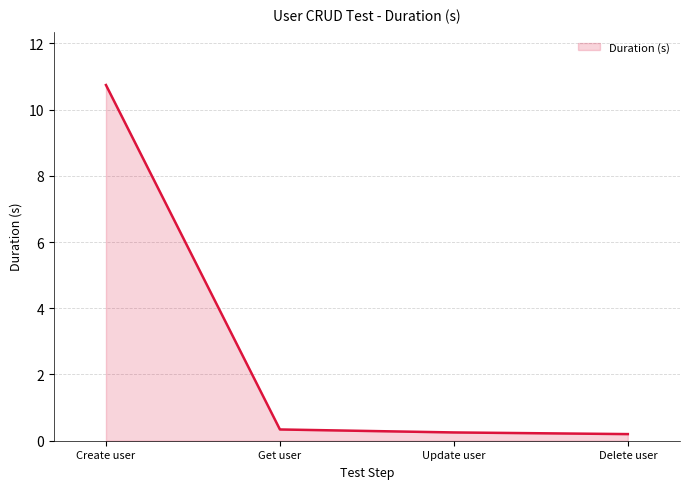

Which category has the highest value across all series?

Create user